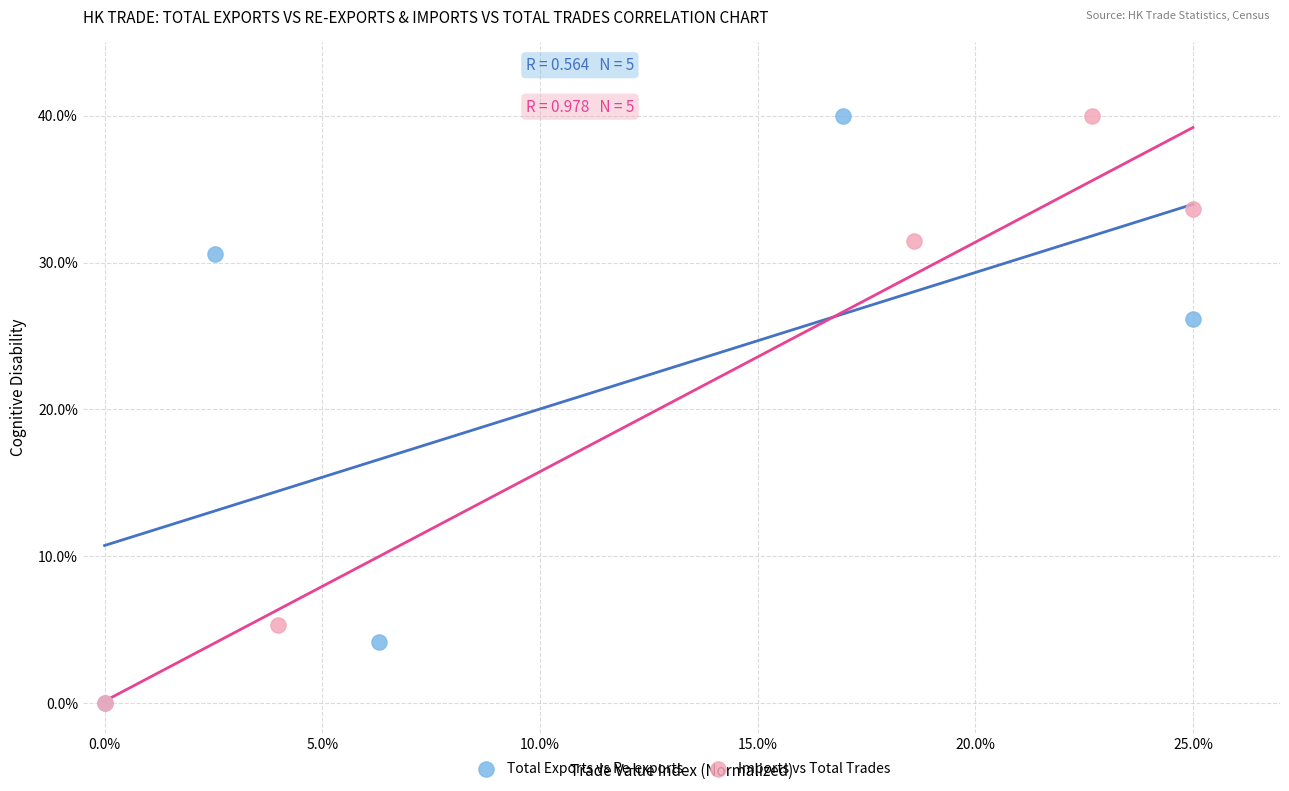

What are all the series names shown in the legend?

Total Exports vs Re-exports, Imports vs Total Trades